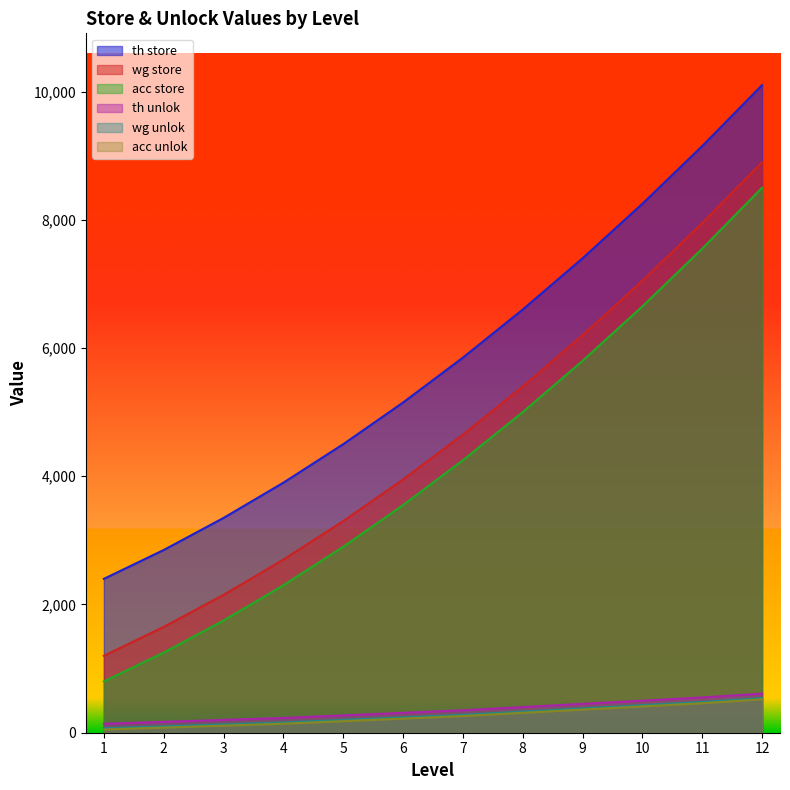

True or false: wg unlok has more than 0 interior local peaks.

False